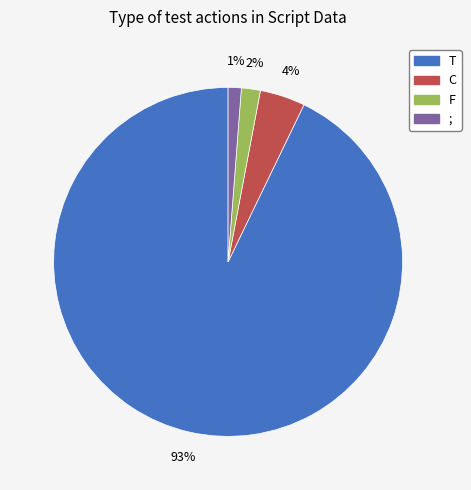

What percentage is the ; slice, to the nearest percent?

1%